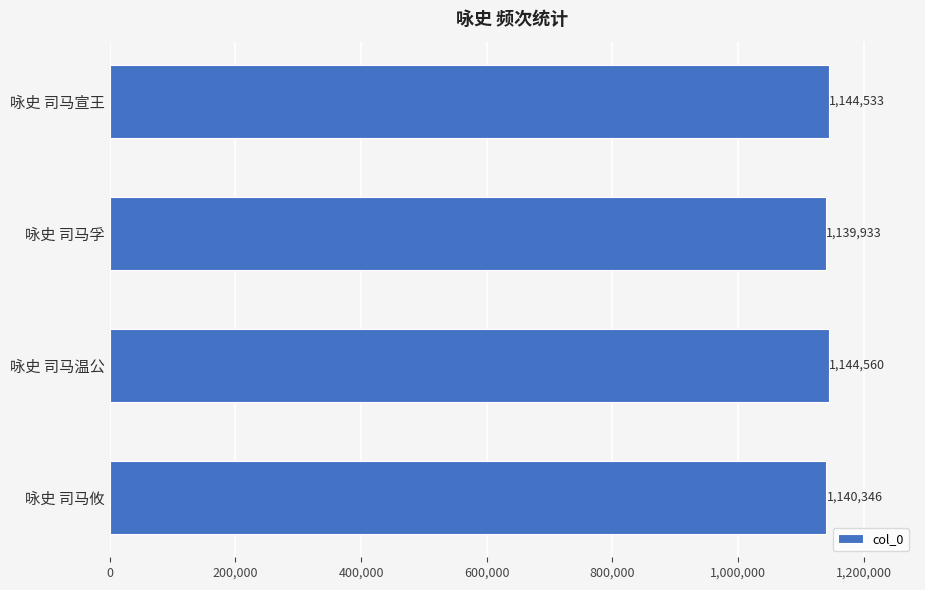

Which label corresponds to the largest value in the chart?

咏史 司马温公